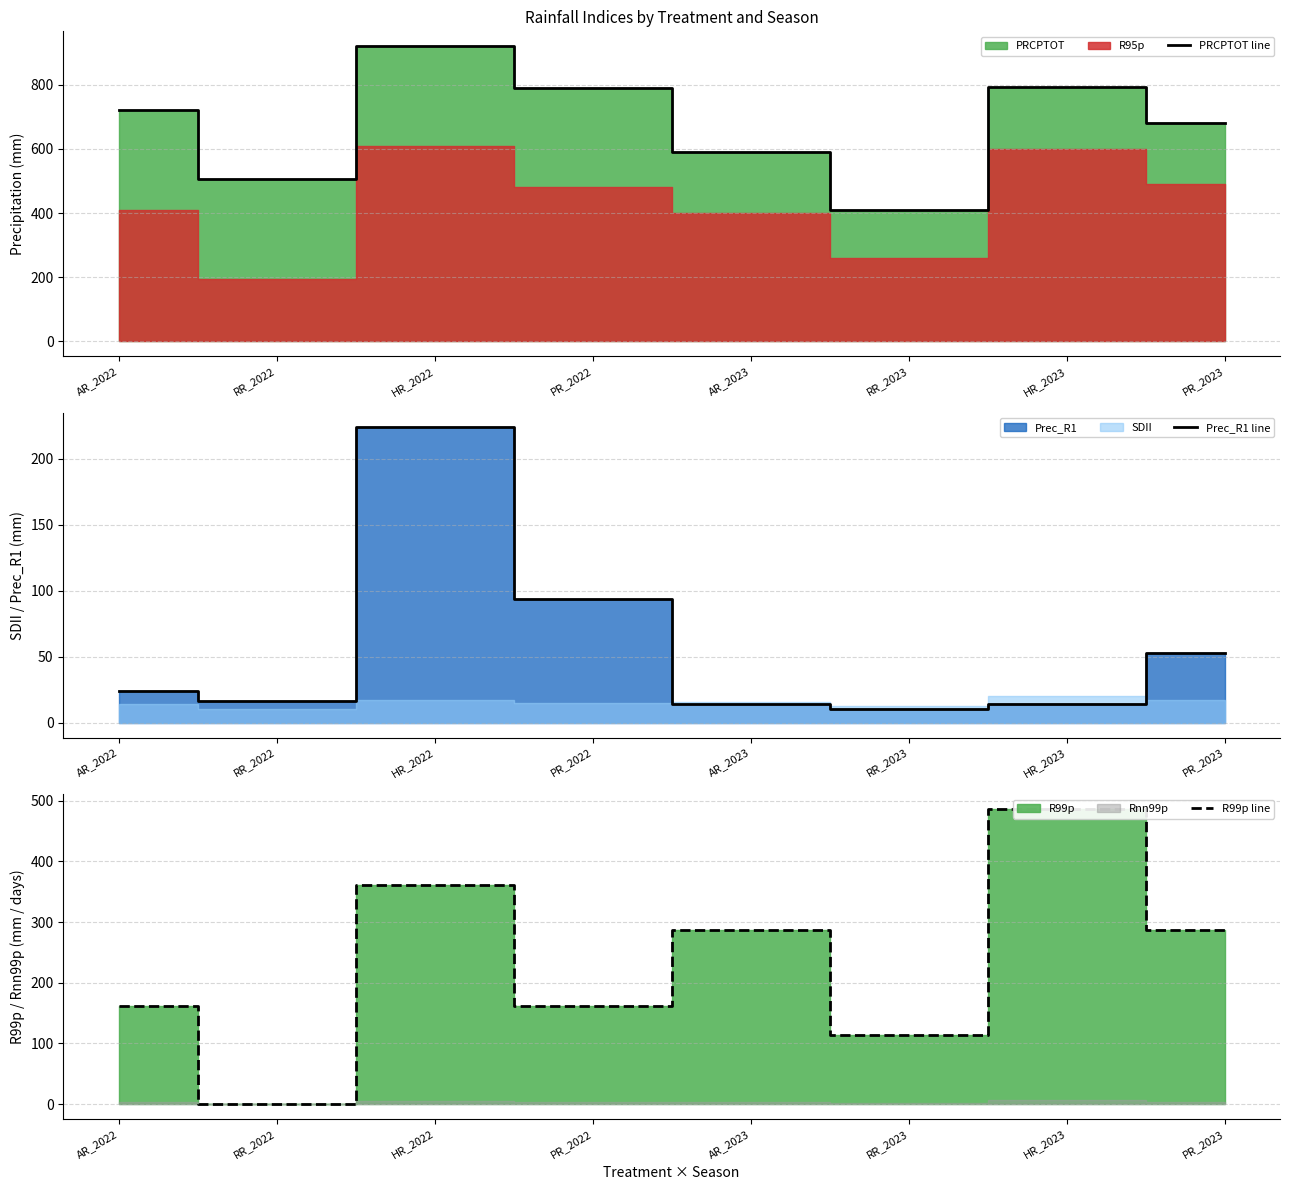

Where is the first local maximum for Prec_R1 line?

HR_2022